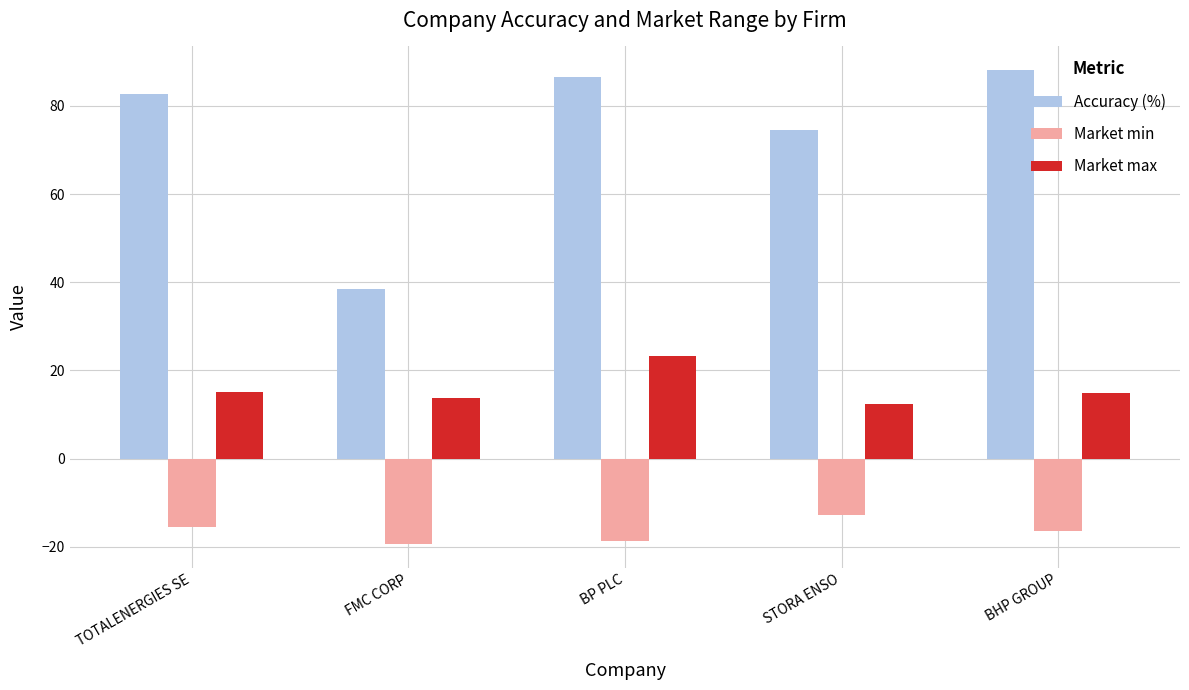

List the series in order of their overall mean, highest first.

Accuracy (%), Market max, Market min